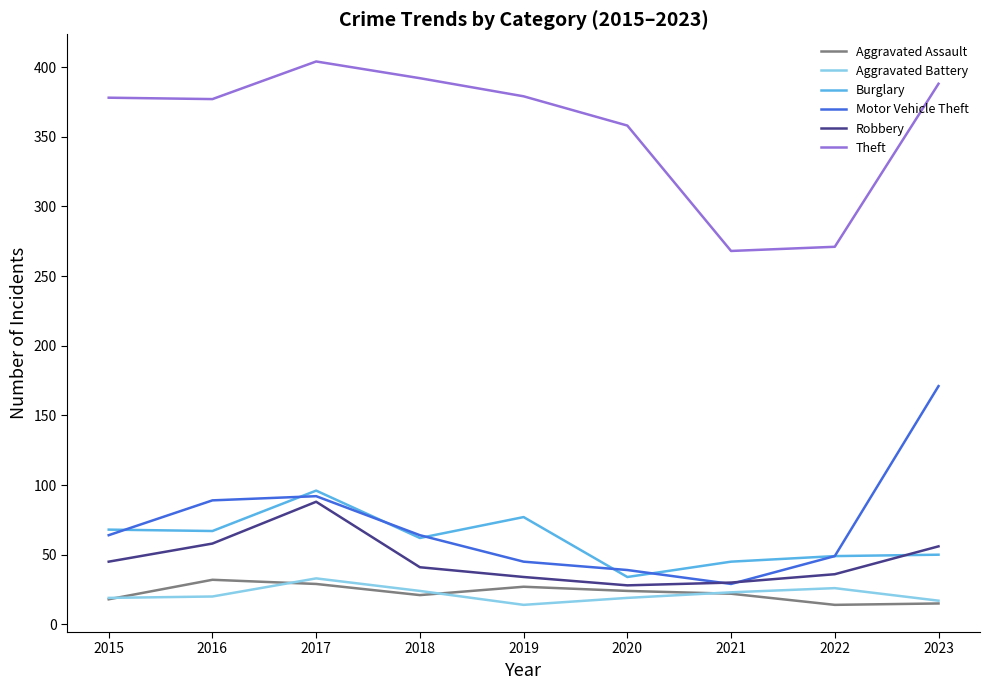

Does the chart display data point markers on the line(s)?

No